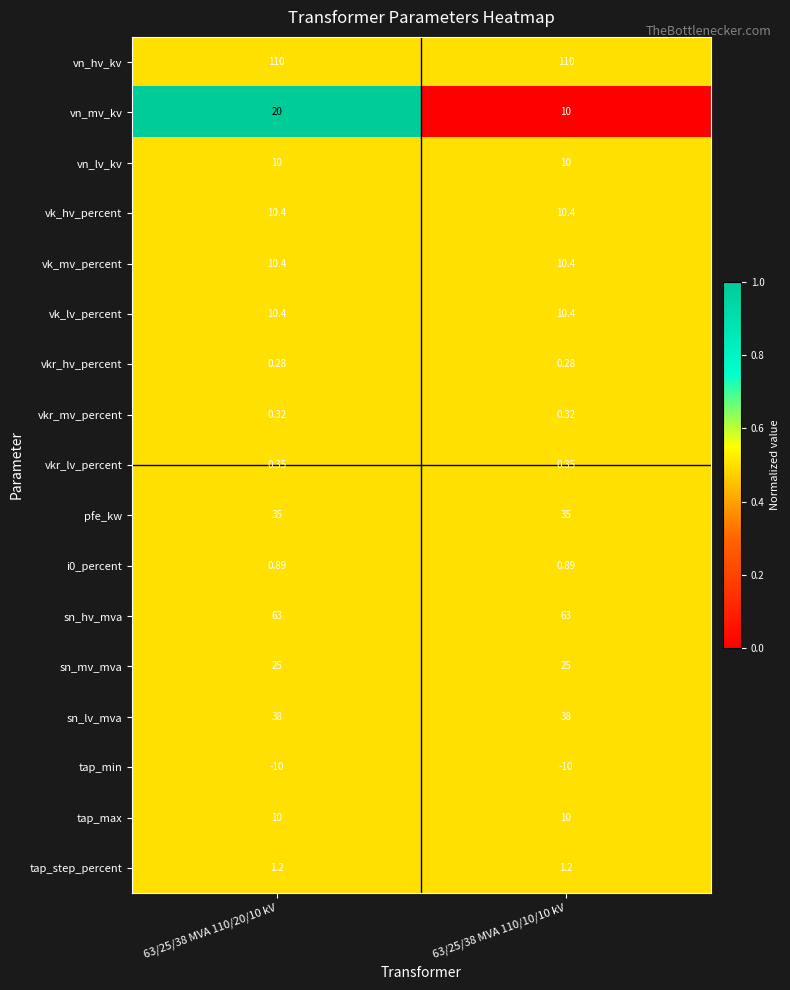

Between 63/25/38 MVA 110/20/10 kV and 63/25/38 MVA 110/10/10 kV, which series saw the biggest shift?

vn_mv_kv